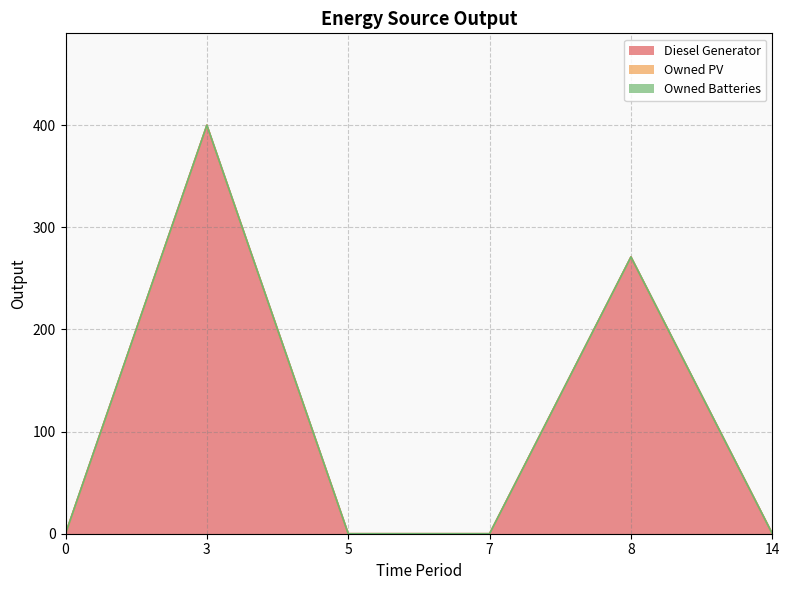

True or false: Diesel Generator has more than 2 interior local peaks.

False